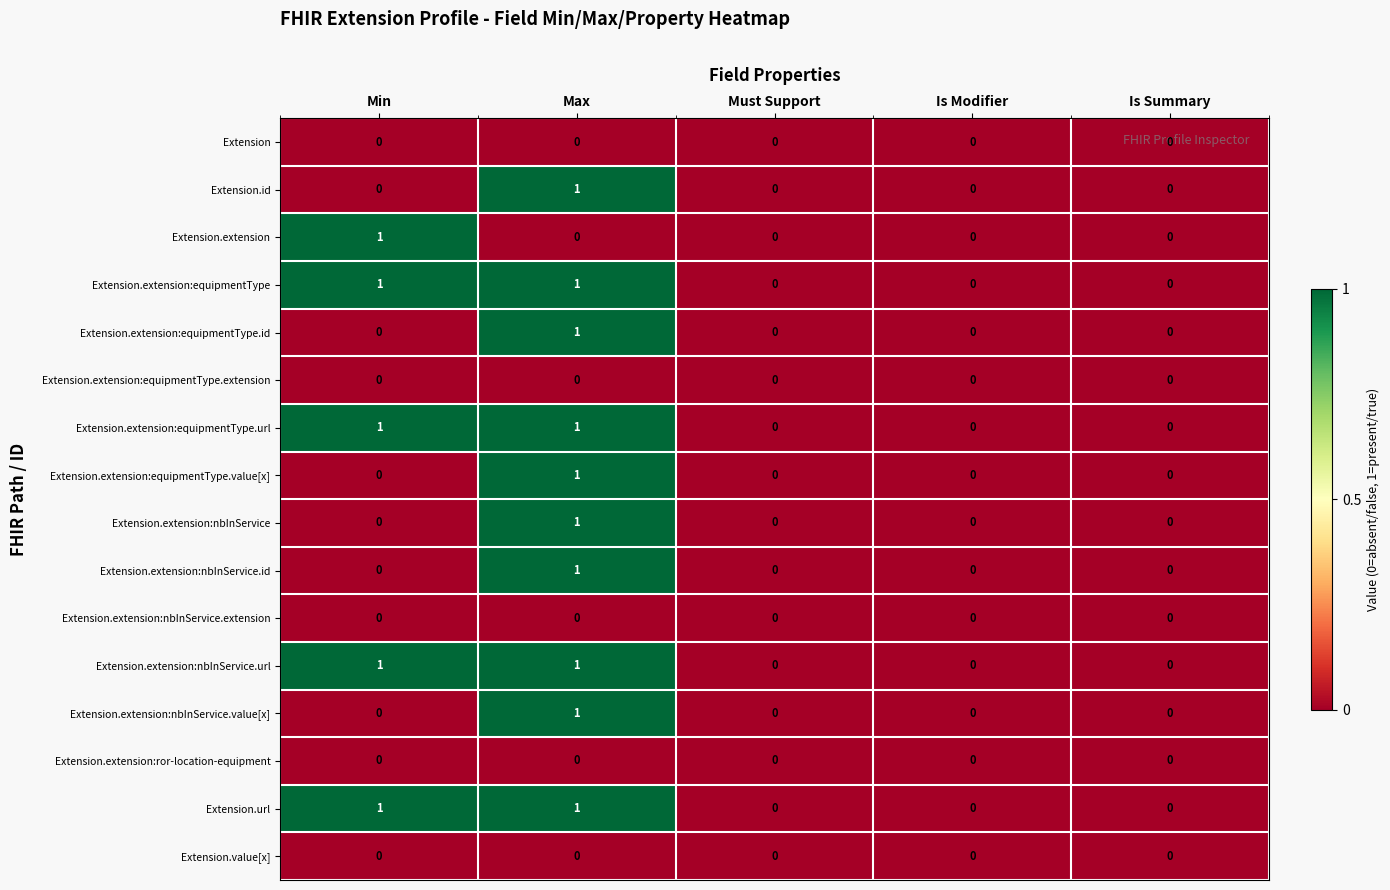

The Extension.extension:equipmentType.url series shows 0 at Is Modifier. True or false?

True